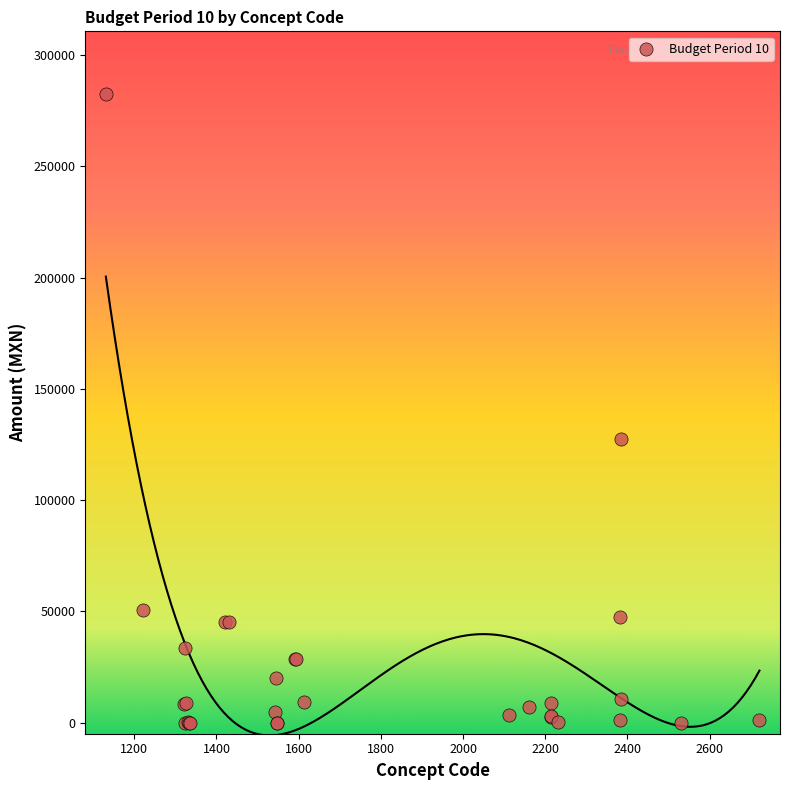

What Y value in the scatter plot is closest to 141201?

127336.9